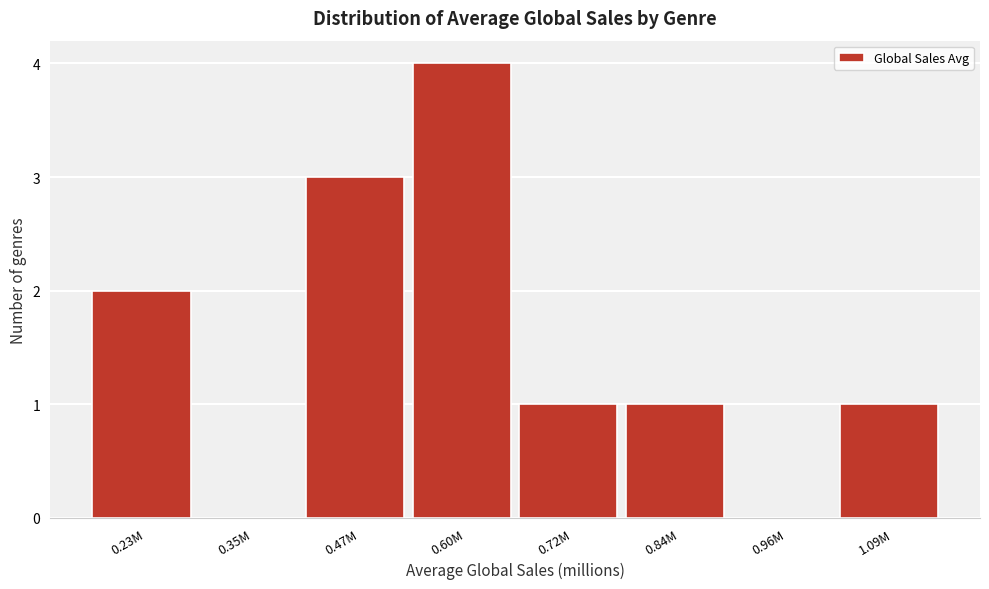

Reading left to right, list all the values displayed in this chart.

0.23M=2	0.35M=0	0.47M=3	0.60M=4	0.72M=1	0.84M=1	0.96M=0	1.09M=1